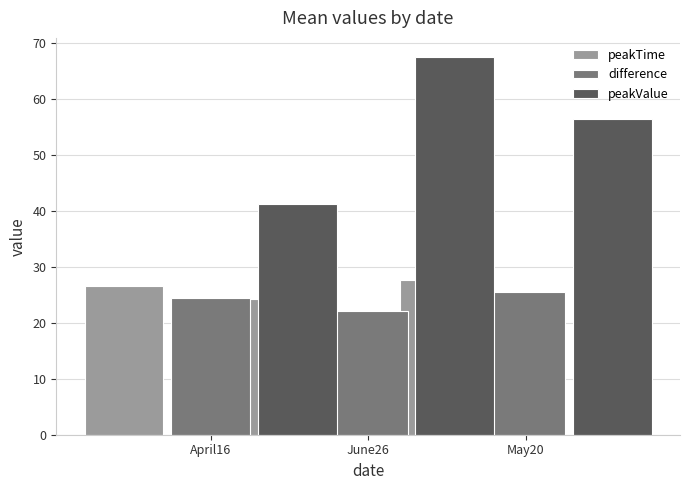

What is the difference between the peakValue values at June26 and May20?

26.4